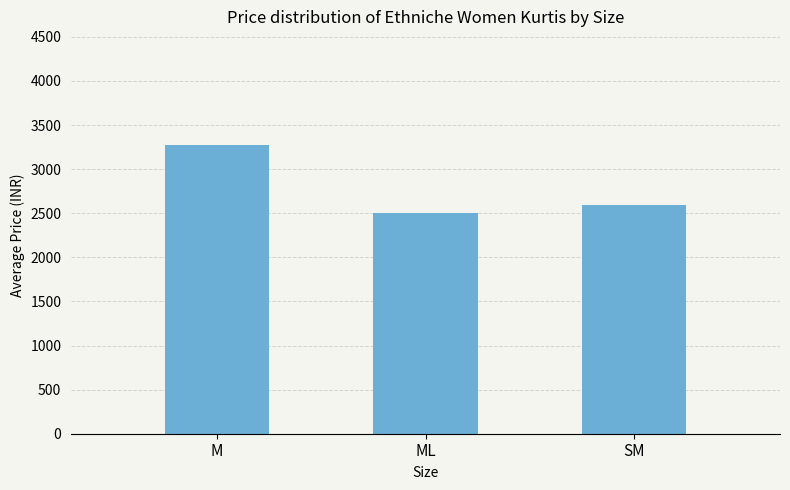

What is the label of the 1st bar from the right?

SM